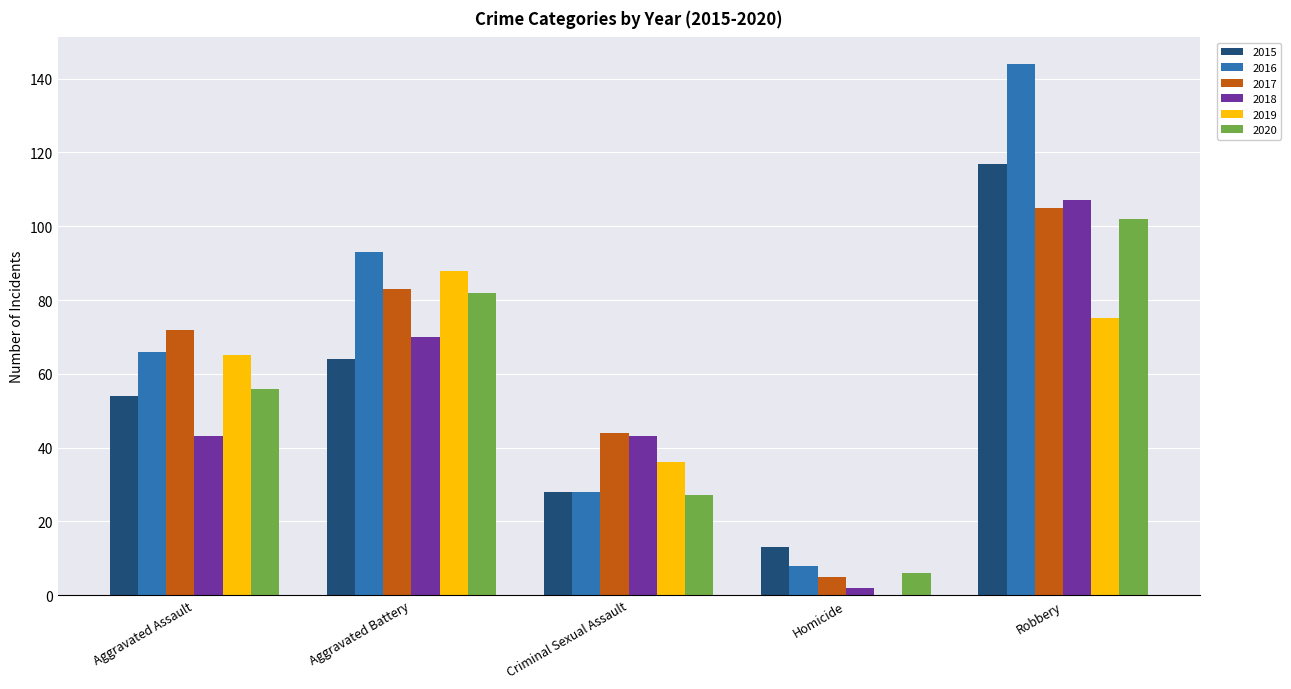

Which series changed the most between Aggravated Assault and Criminal Sexual Assault?

2016